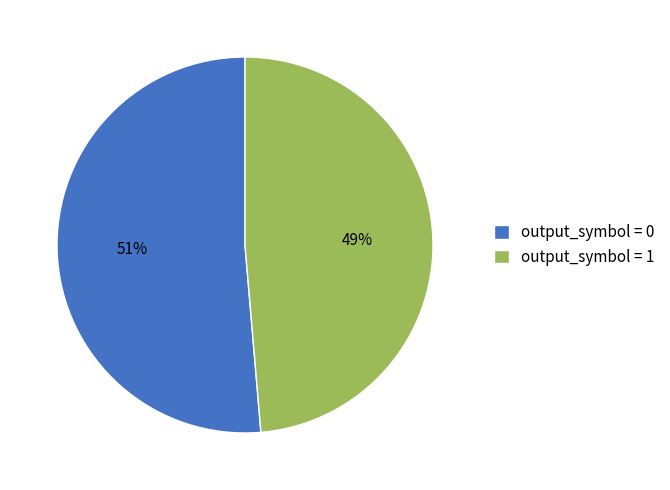

How many slices are in this pie chart?

2